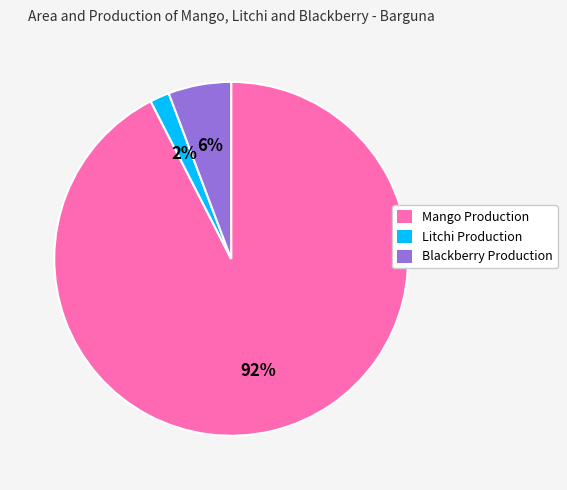

How many segments does this pie chart have?

3